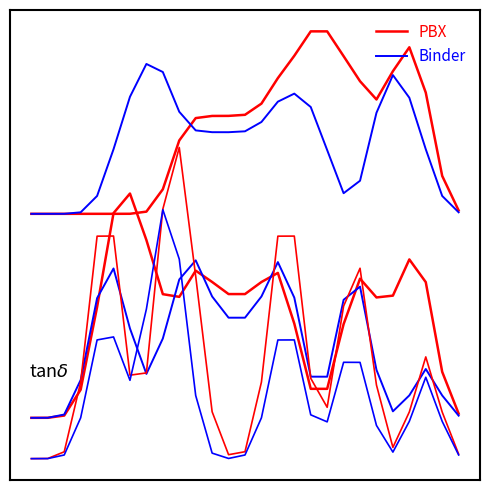

Does the chart have visible grid lines?

No